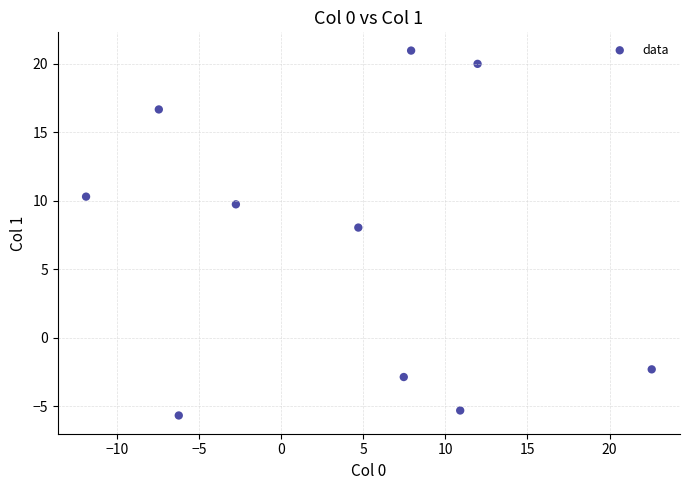

What is the range of X values (max minus min)?

34.5